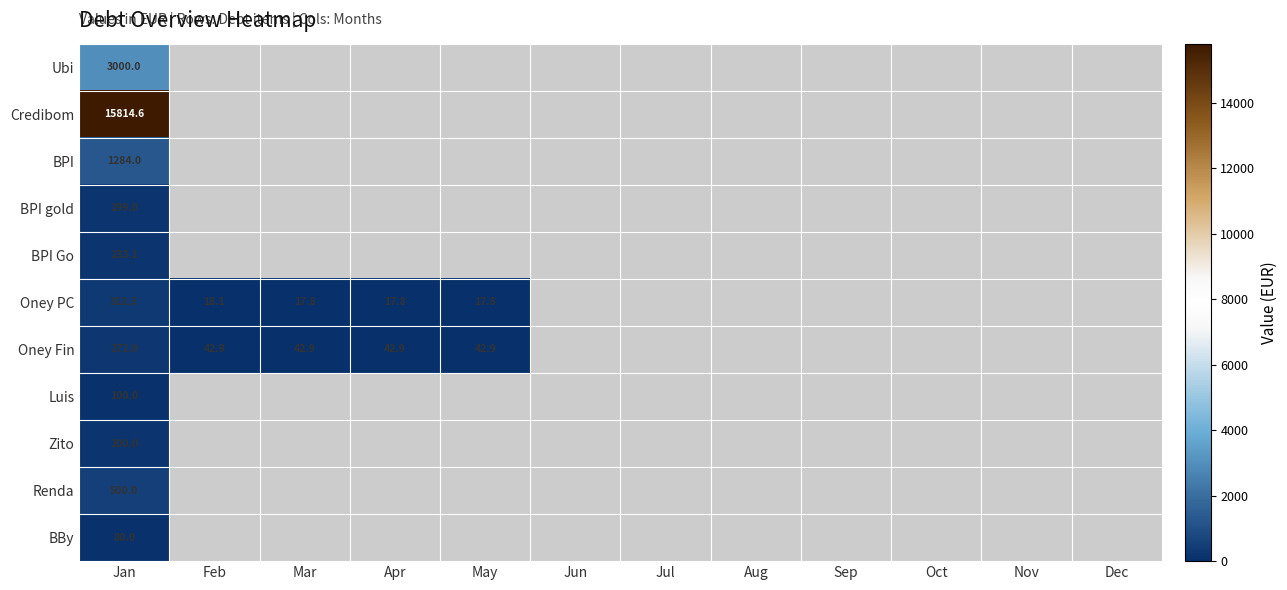

What is the spread (max minus min) of values at Jan?

15734.6